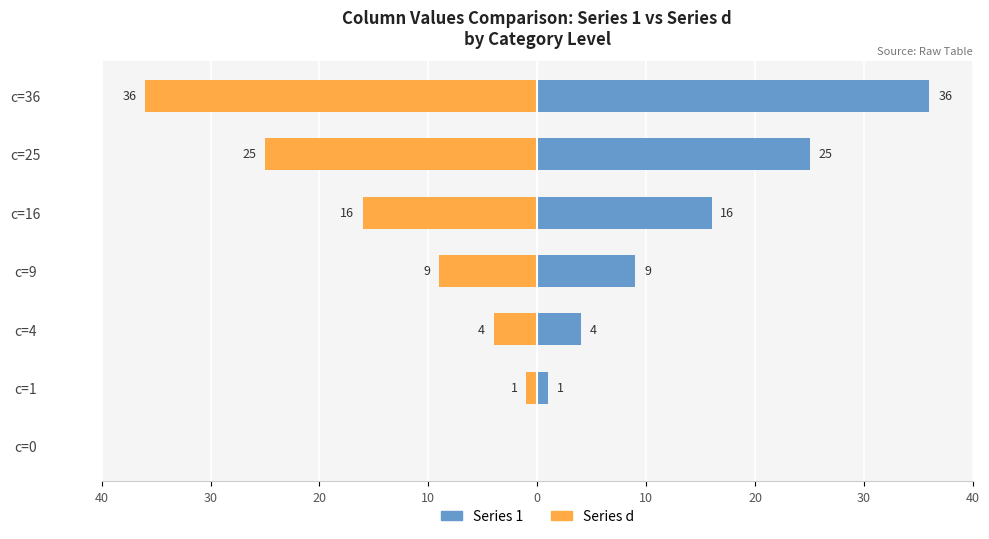

What is the sum of all Series d values?

-91